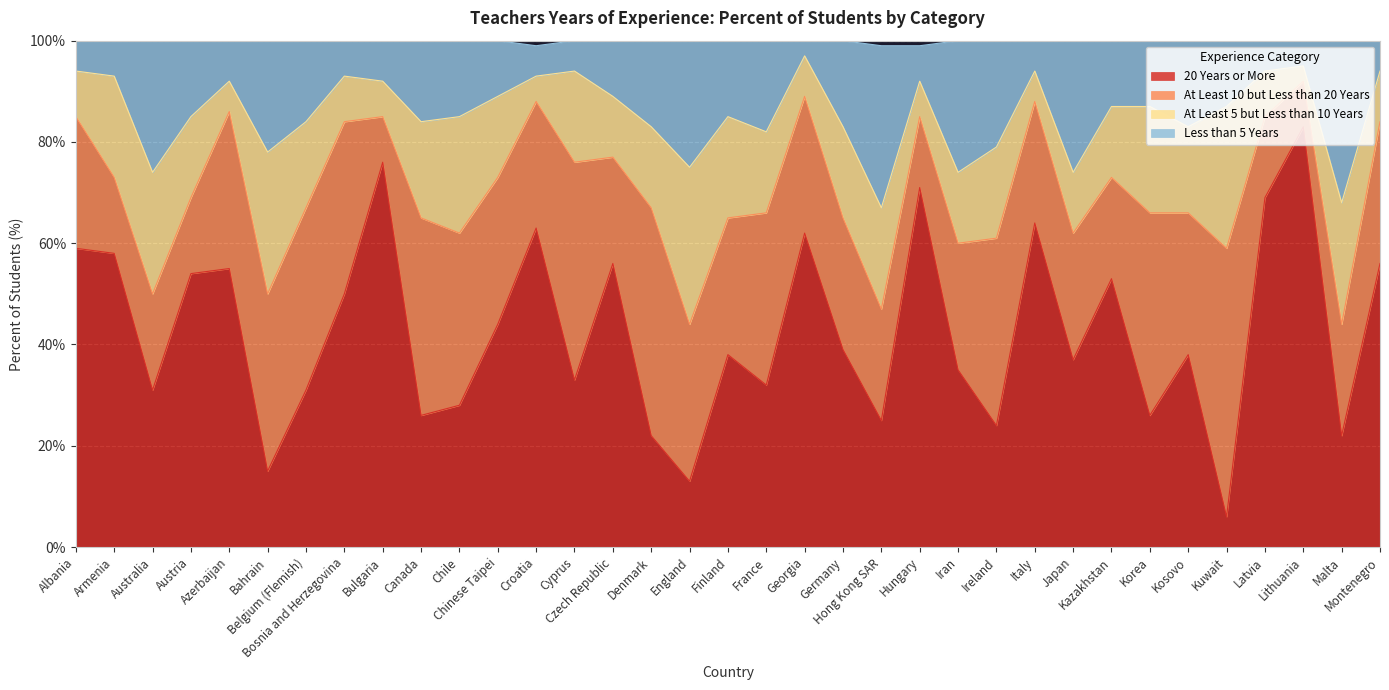

Does the chart display data point markers on the line(s)?

No